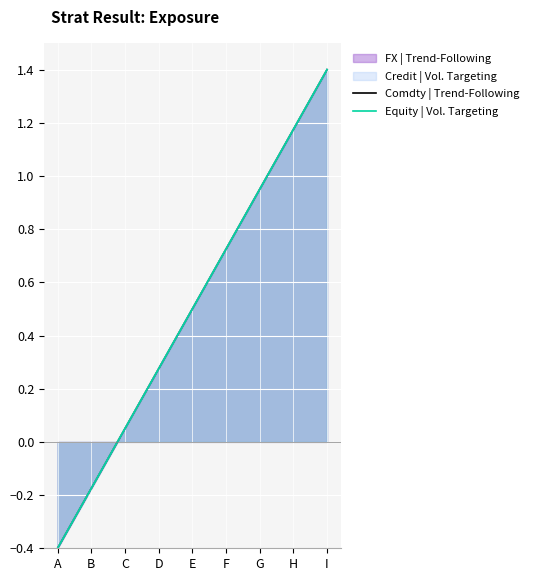

Count the number of categories in the chart.

9